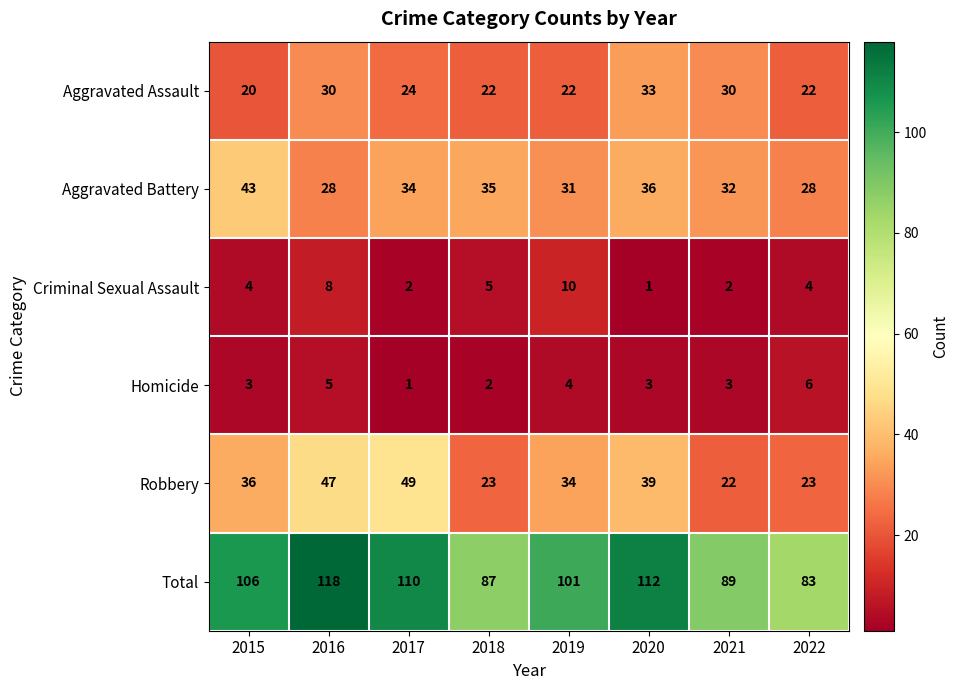

How many values in the Total series are below 106?

4